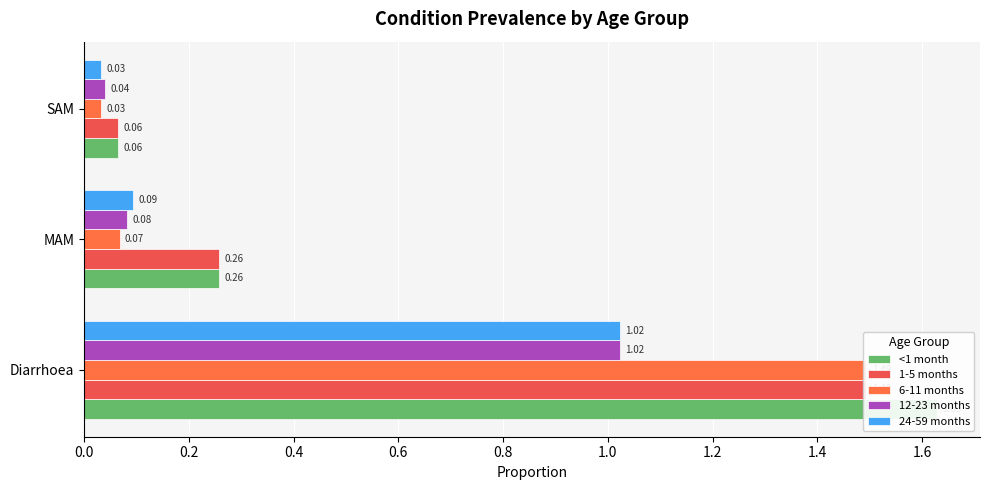

Which series changed the most between Diarrhoea and SAM?

<1 month